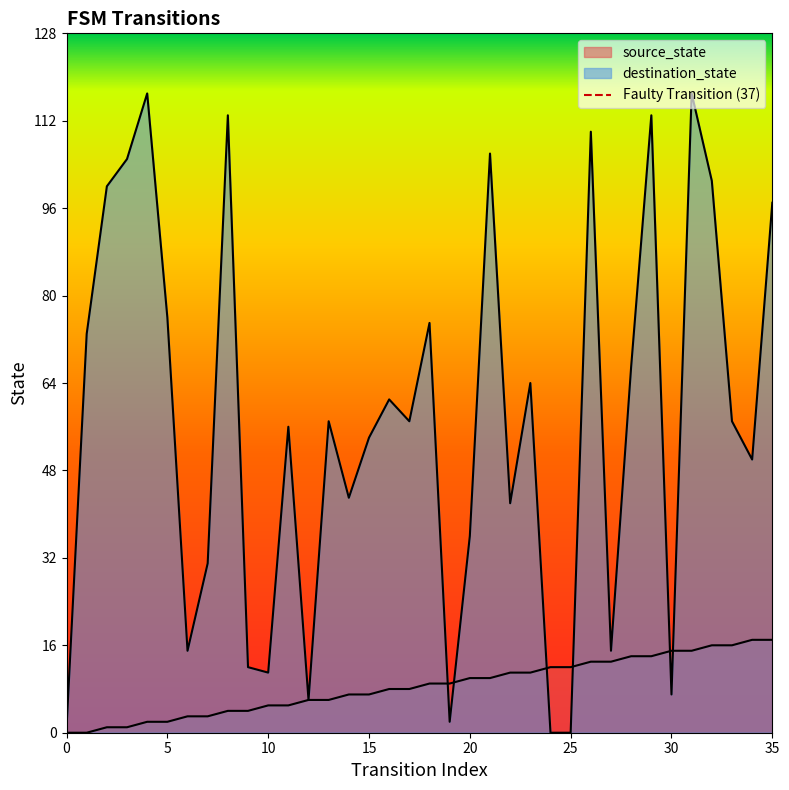

Between 5 and 0, which is larger?

5